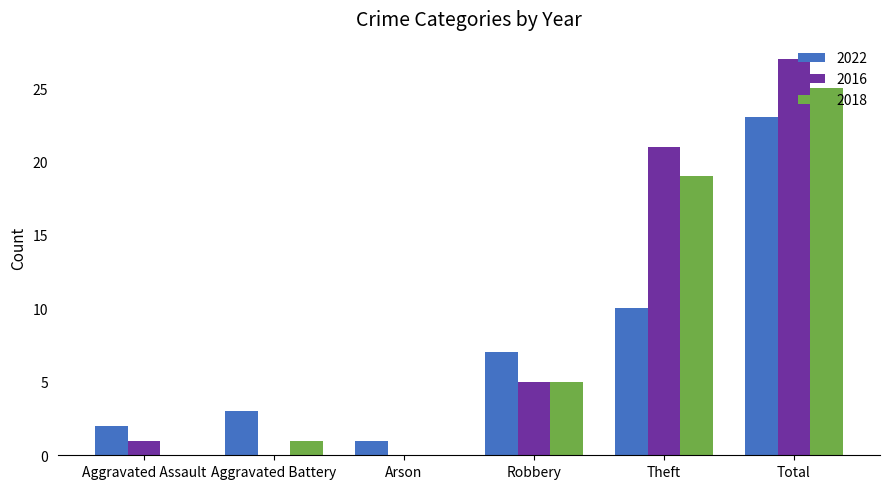

What is the total value across all series at Theft?

50